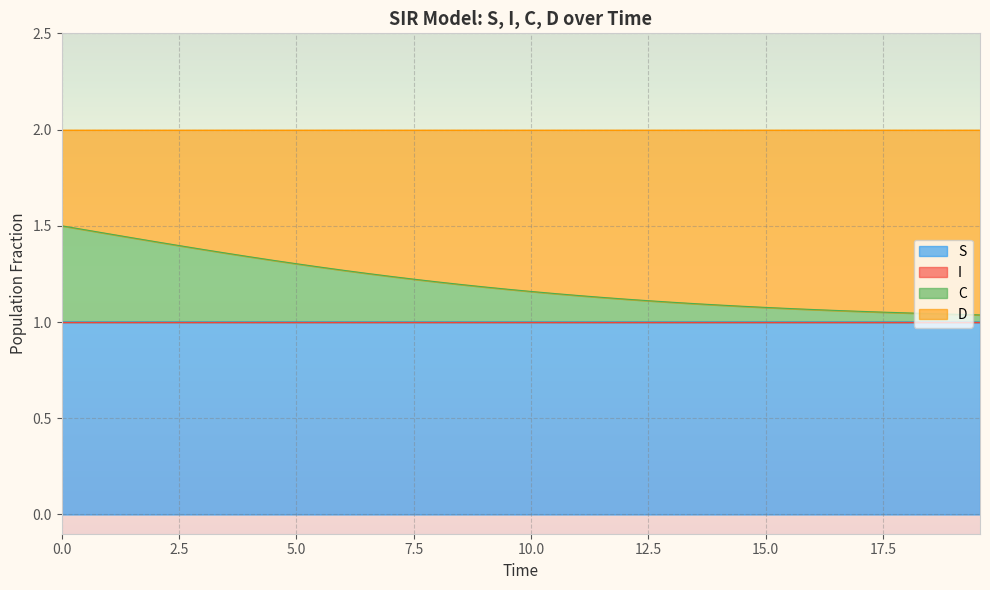

Does the chart display data point markers on the line(s)?

No